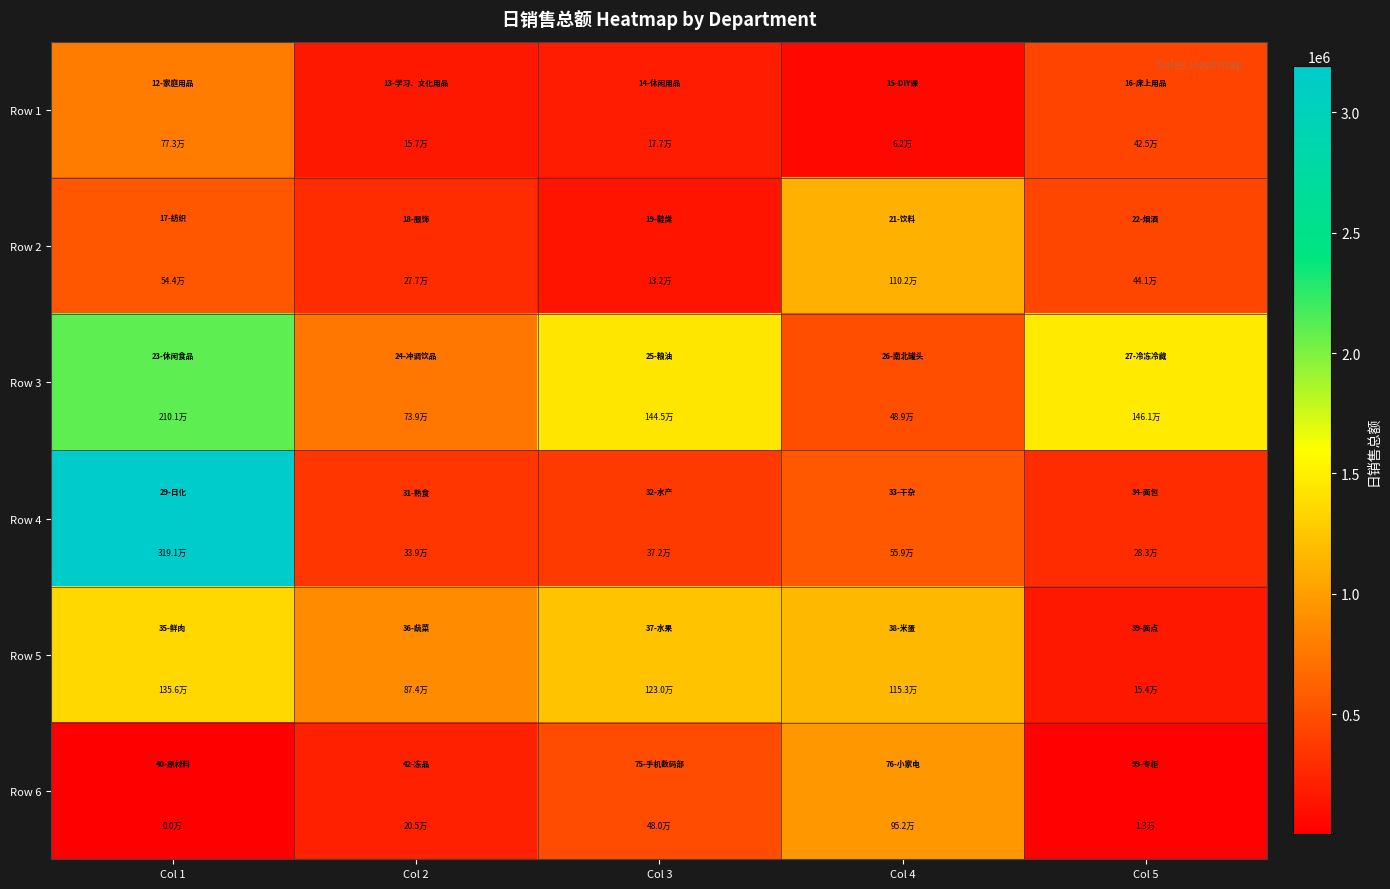

Which series has the largest total across all categories?

Row 3